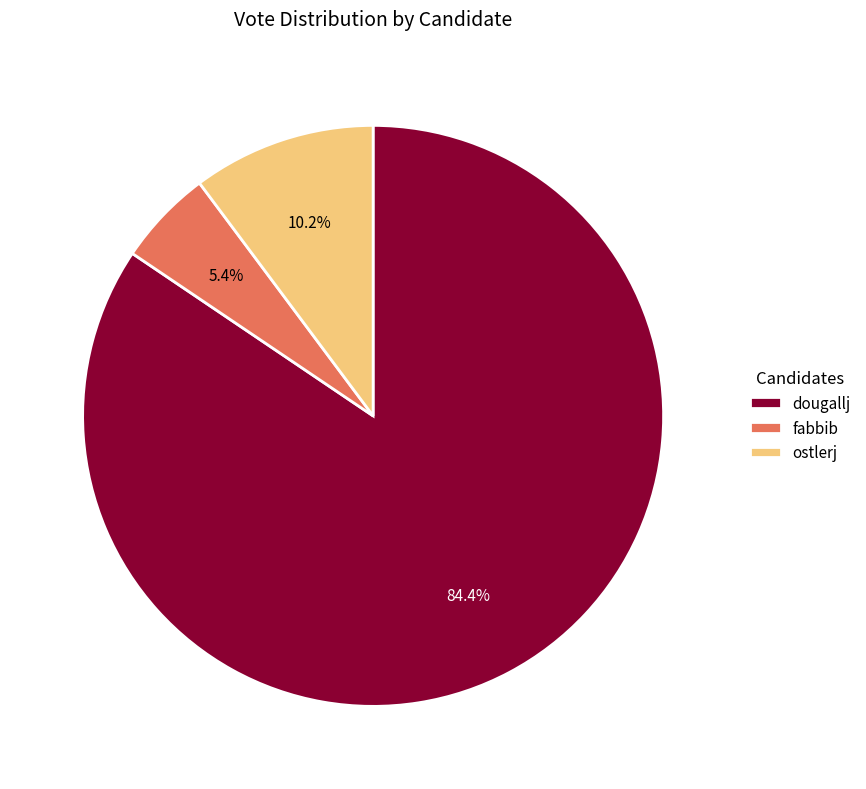

True or false: fabbib accounts for 5% of the total.

True